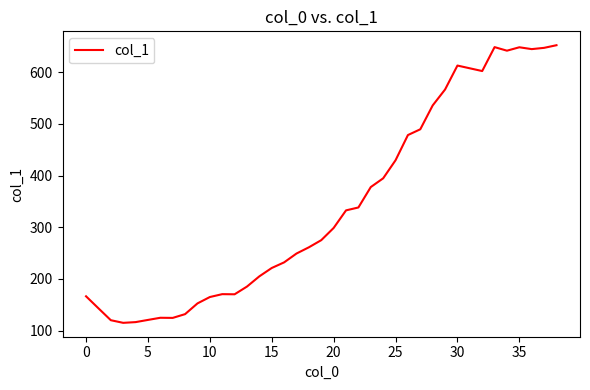

What is the difference between the maximum and minimum values?

537.0